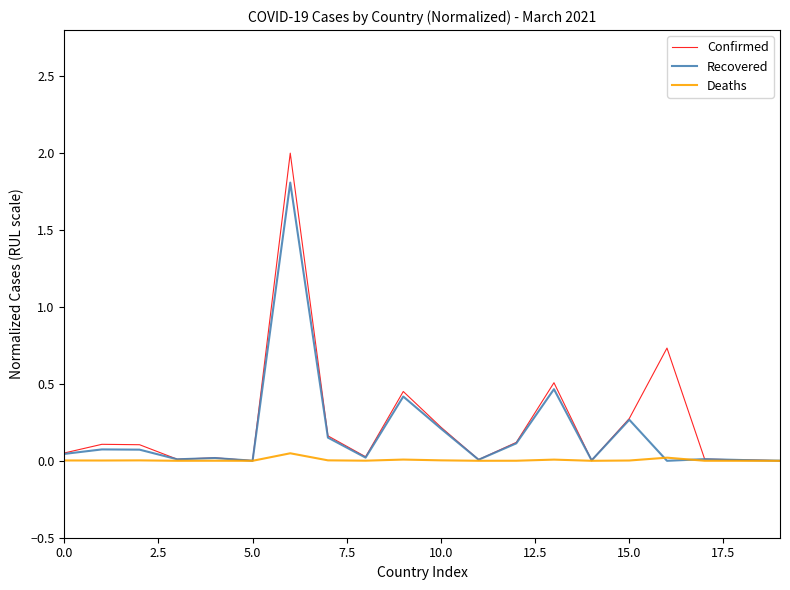

Rank the series by their maximum value, from highest to lowest.

Confirmed, Recovered, Deaths